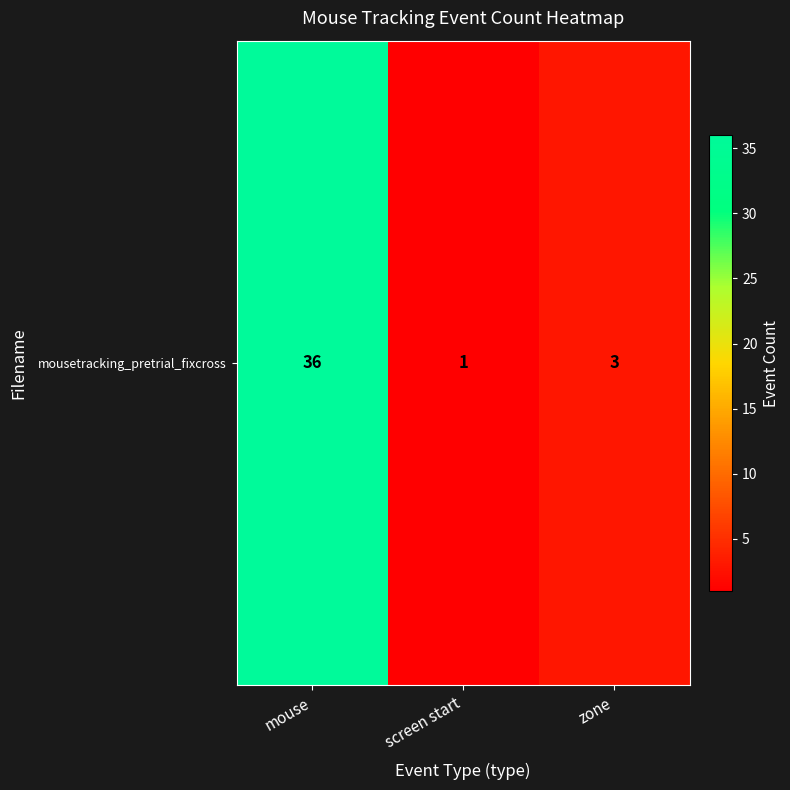

List the labels in order of value, smallest first.

screen start, zone, mouse